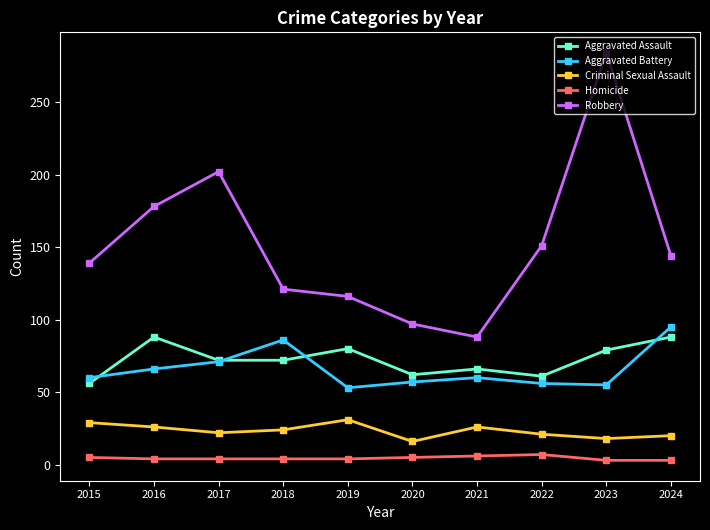

How many categories are shown in the chart?

10